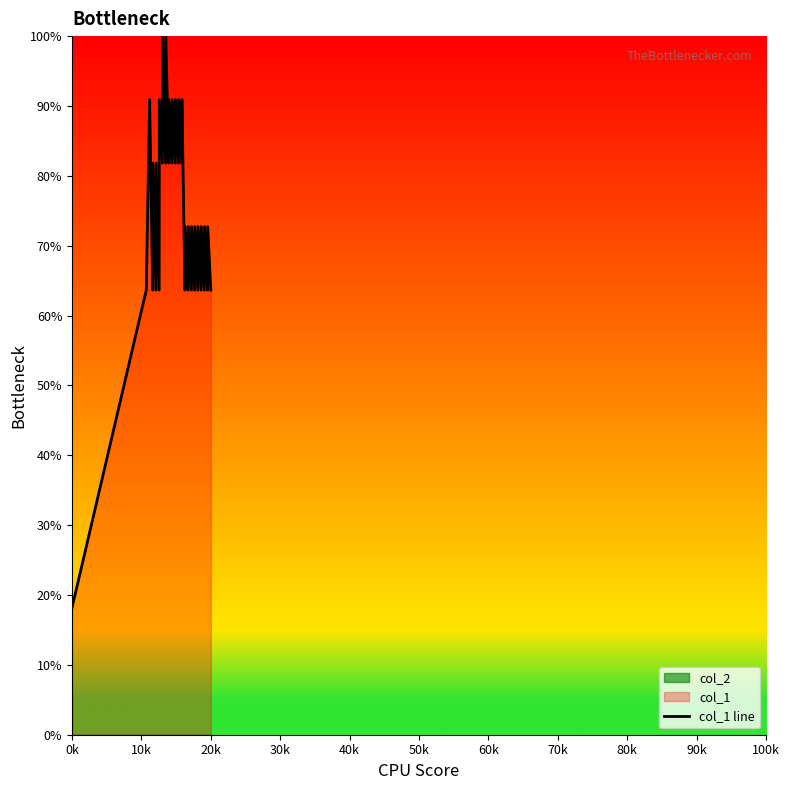

At which label does col_1 line reach its minimum?

0k